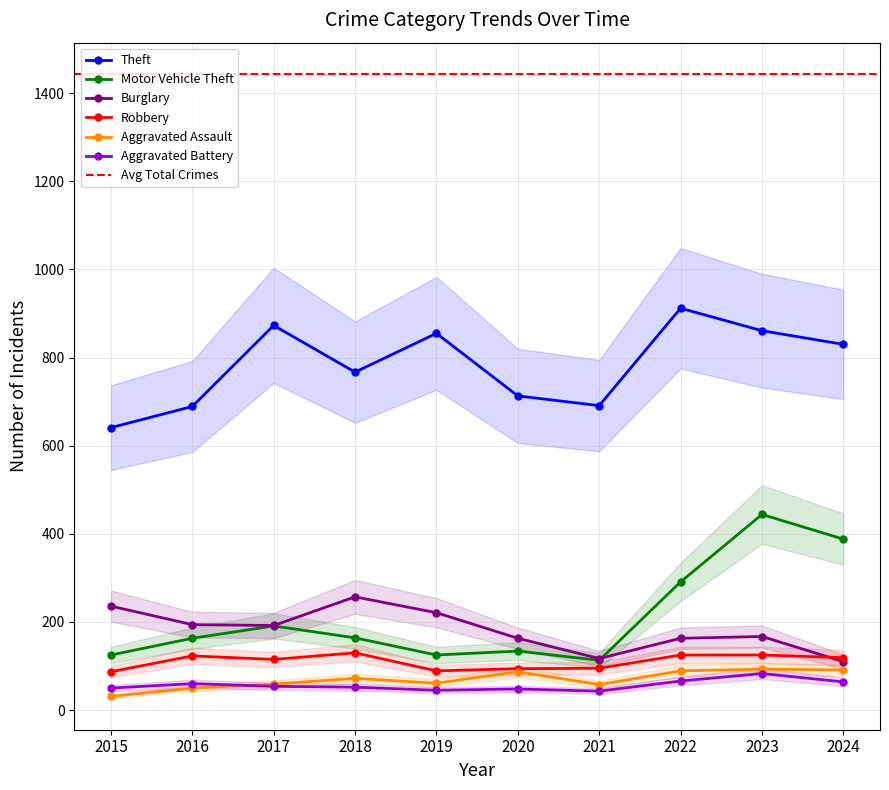

What is the sum of all Burglary values?

1820